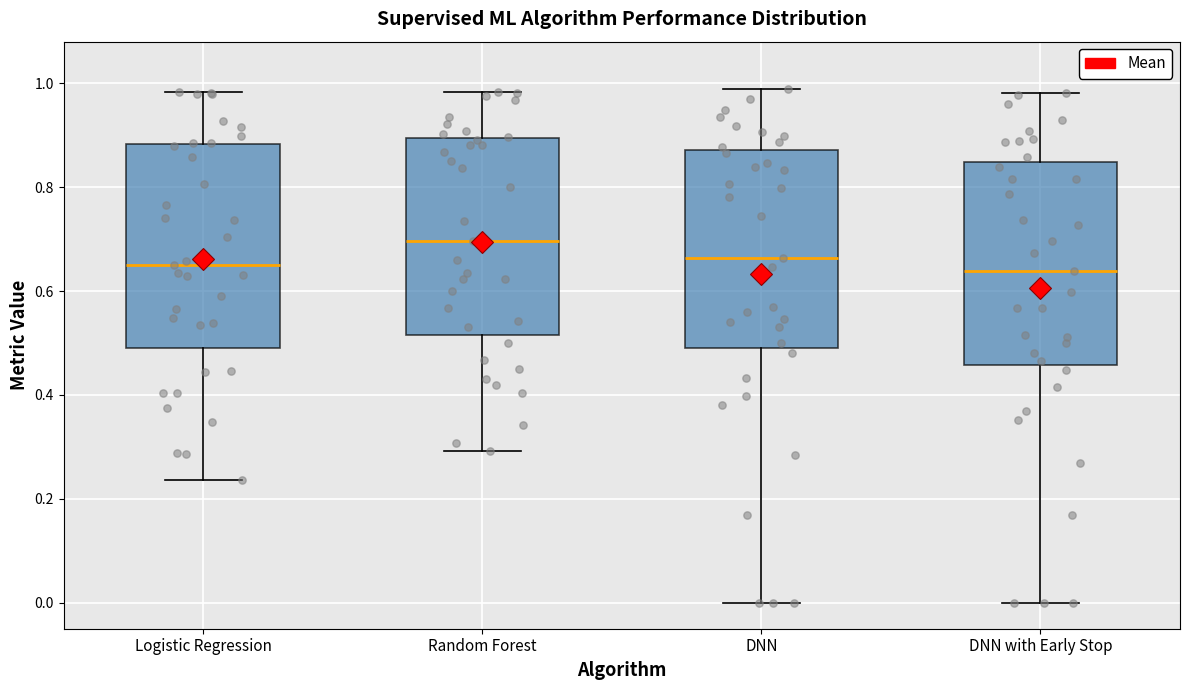

Reading left to right, read every box against the y-axis: the position of its median line, the range the box covers, and the ends of its whiskers. The values are not printed on the chart, so give them approximately, as read against the axis.

Logistic Regression: median 0.64, box 0.48 to 0.88, whiskers 0.24 to 0.98
Random Forest: median 0.70, box 0.52 to 0.90, whiskers 0.30 to 0.98
DNN: median 0.66, box 0.50 to 0.88, whiskers 0.00 to 0.98
DNN with Early Stop: median 0.64, box 0.46 to 0.84, whiskers 0.00 to 0.98